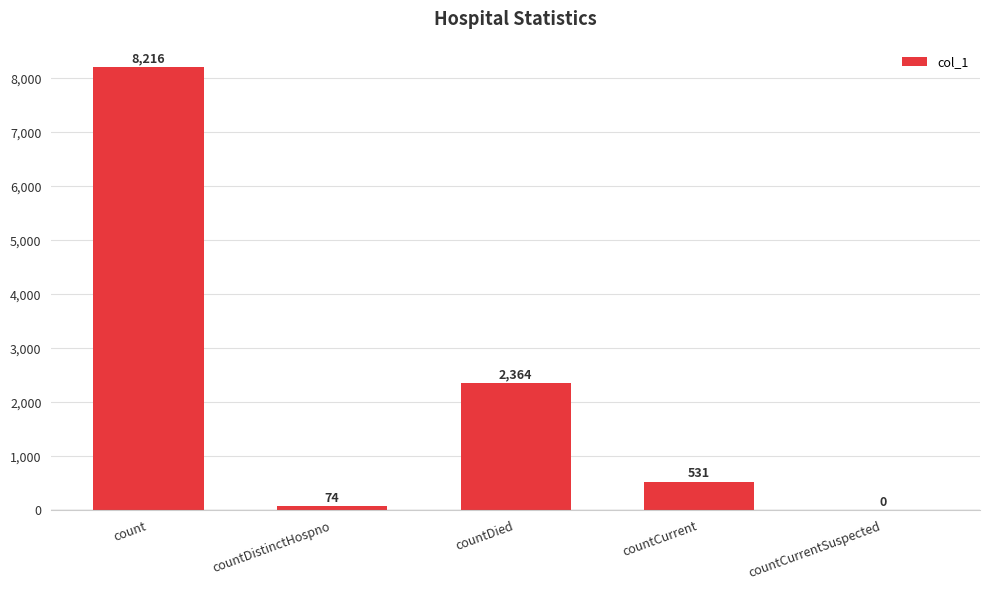

Reading right to left, transcribe all the data shown in this chart.

countCurrentSuspected=0	countCurrent=531	countDied=2364	countDistinctHospno=74	count=8216